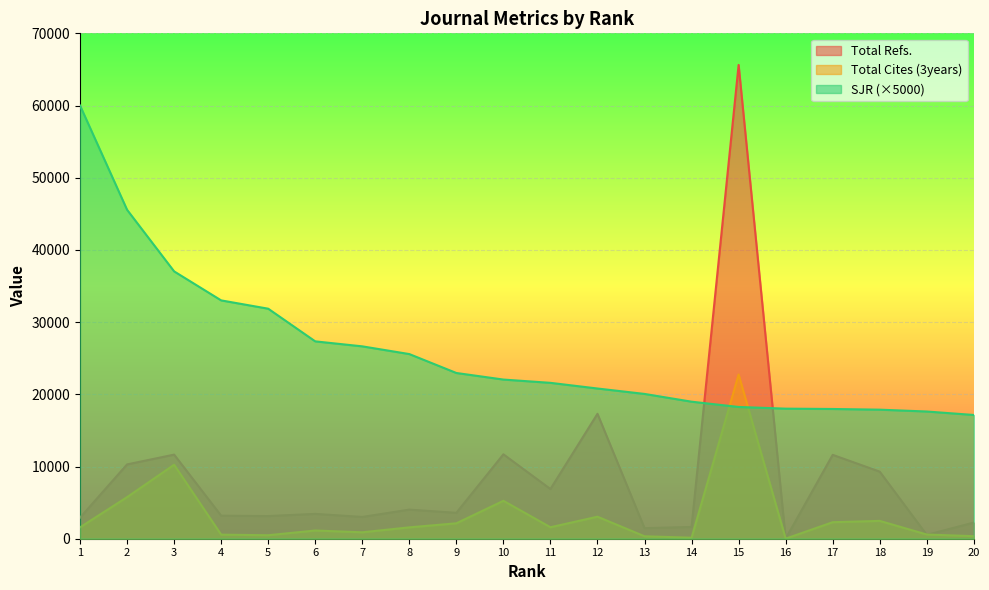

How many lines are shown in the chart?

3